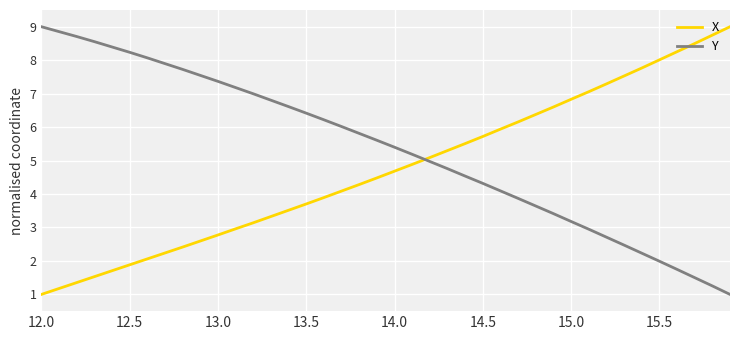

Which series has the largest total across all categories?

Y